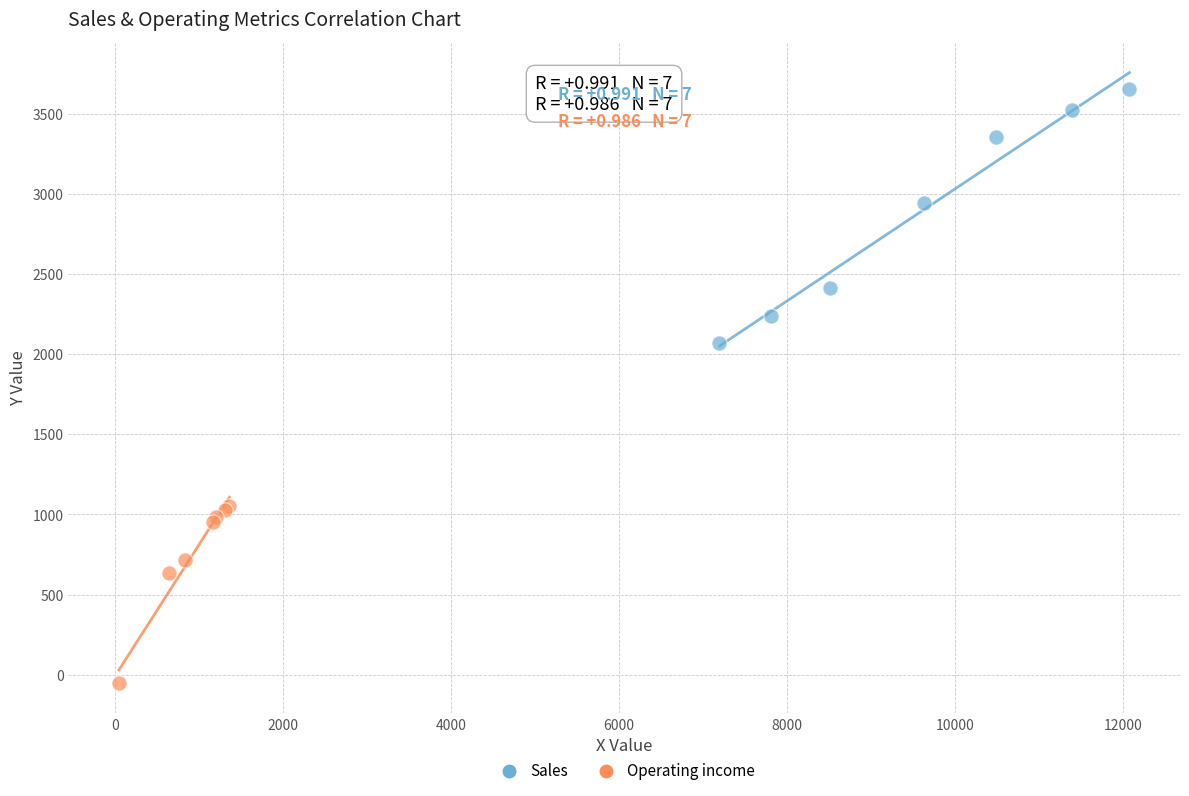

Which series contains the lowest Y value?

Operating income